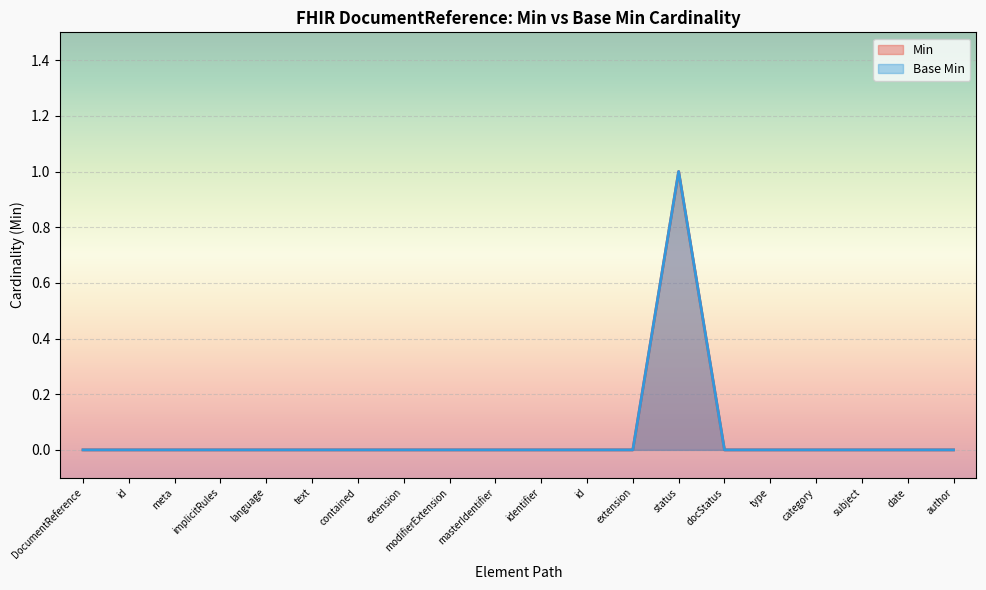

Is the value of Min at modifierExtension greater than the value of Base Min at text?

No